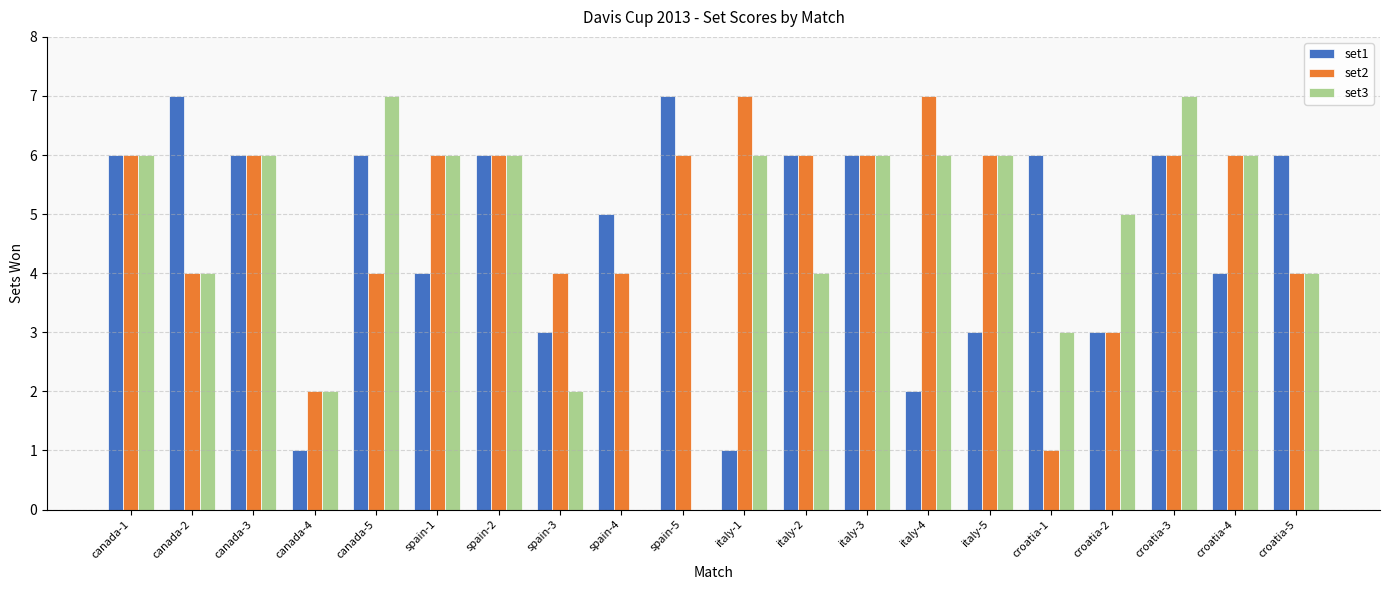

Reading right to left, list all the values displayed in this chart.

set1: croatia-5=6	croatia-4=4	croatia-3=6	croatia-2=3	croatia-1=6	italy-5=3	italy-4=2	italy-3=6	italy-2=6	italy-1=1	spain-5=7	spain-4=5	spain-3=3	spain-2=6	spain-1=4	canada-5=6	canada-4=1	canada-3=6	canada-2=7	canada-1=6
set2: croatia-5=4	croatia-4=6	croatia-3=6	croatia-2=3	croatia-1=1	italy-5=6	italy-4=7	italy-3=6	italy-2=6	italy-1=7	spain-5=6	spain-4=4	spain-3=4	spain-2=6	spain-1=6	canada-5=4	canada-4=2	canada-3=6	canada-2=4	canada-1=6
set3: croatia-5=4	croatia-4=6	croatia-3=7	croatia-2=5	croatia-1=3	italy-5=6	italy-4=6	italy-3=6	italy-2=4	italy-1=6	spain-5=0	spain-4=0	spain-3=2	spain-2=6	spain-1=6	canada-5=7	canada-4=2	canada-3=6	canada-2=4	canada-1=6